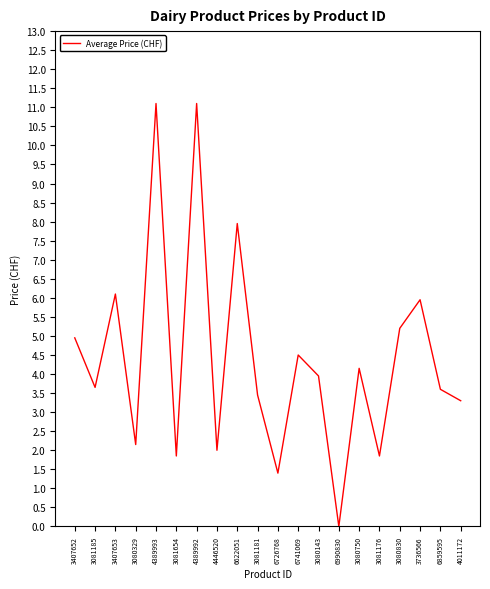

At which label does the data first exceed 3?

3407652